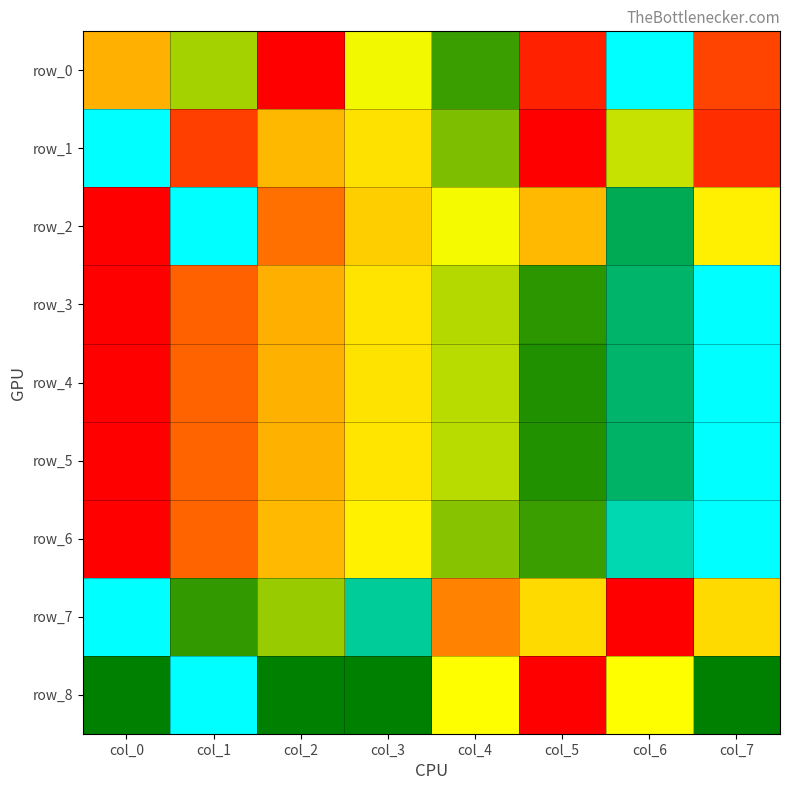

What is the total value across all series at col_2?

3.0